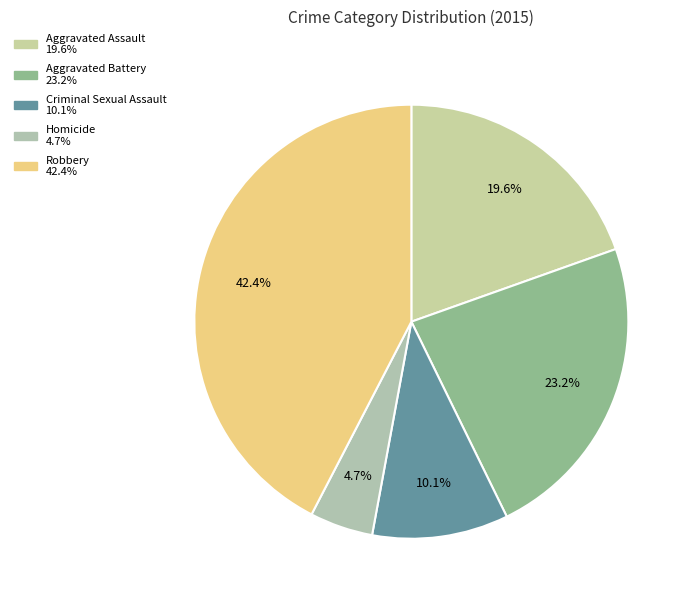

Is the sum of Robbery and Aggravated Battery greater than half?

Yes